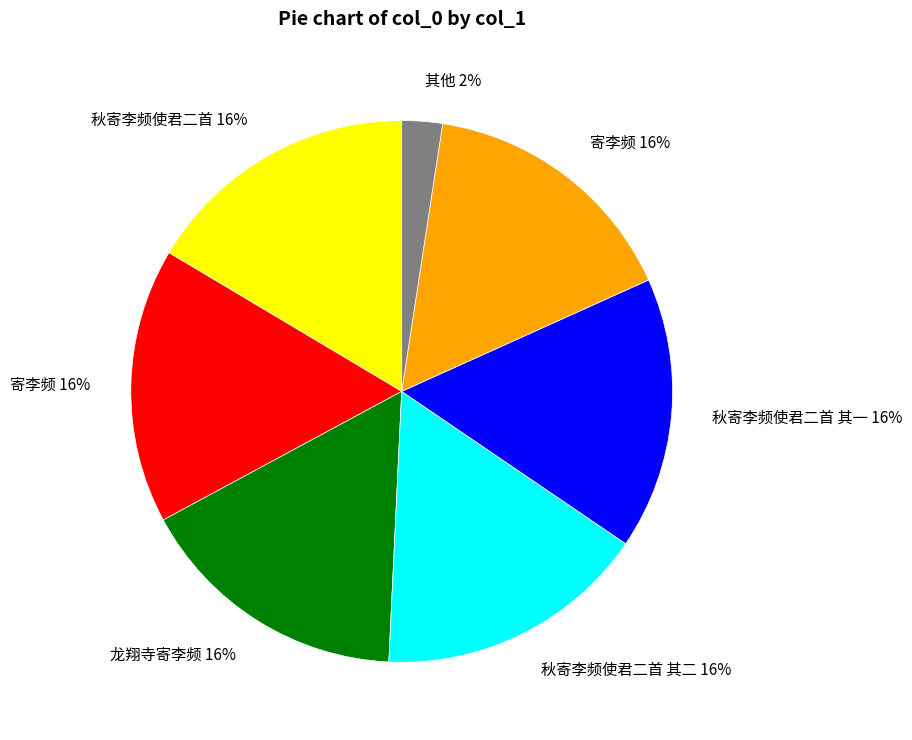

Is there a majority slice in this chart?

No